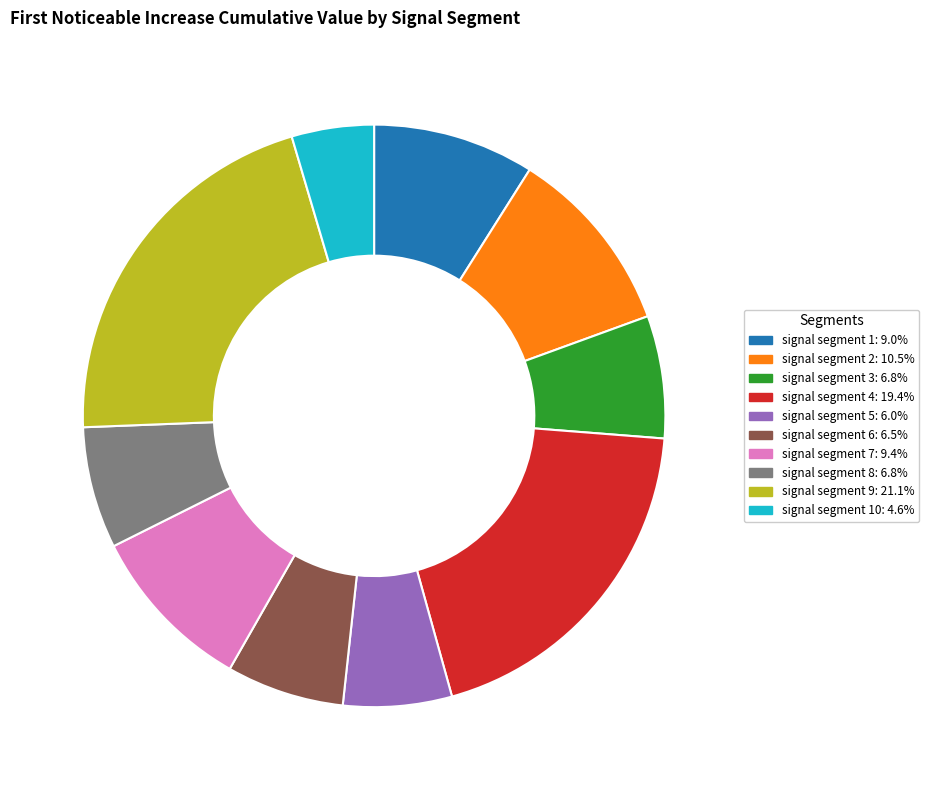

Is there a majority slice in this chart?

No